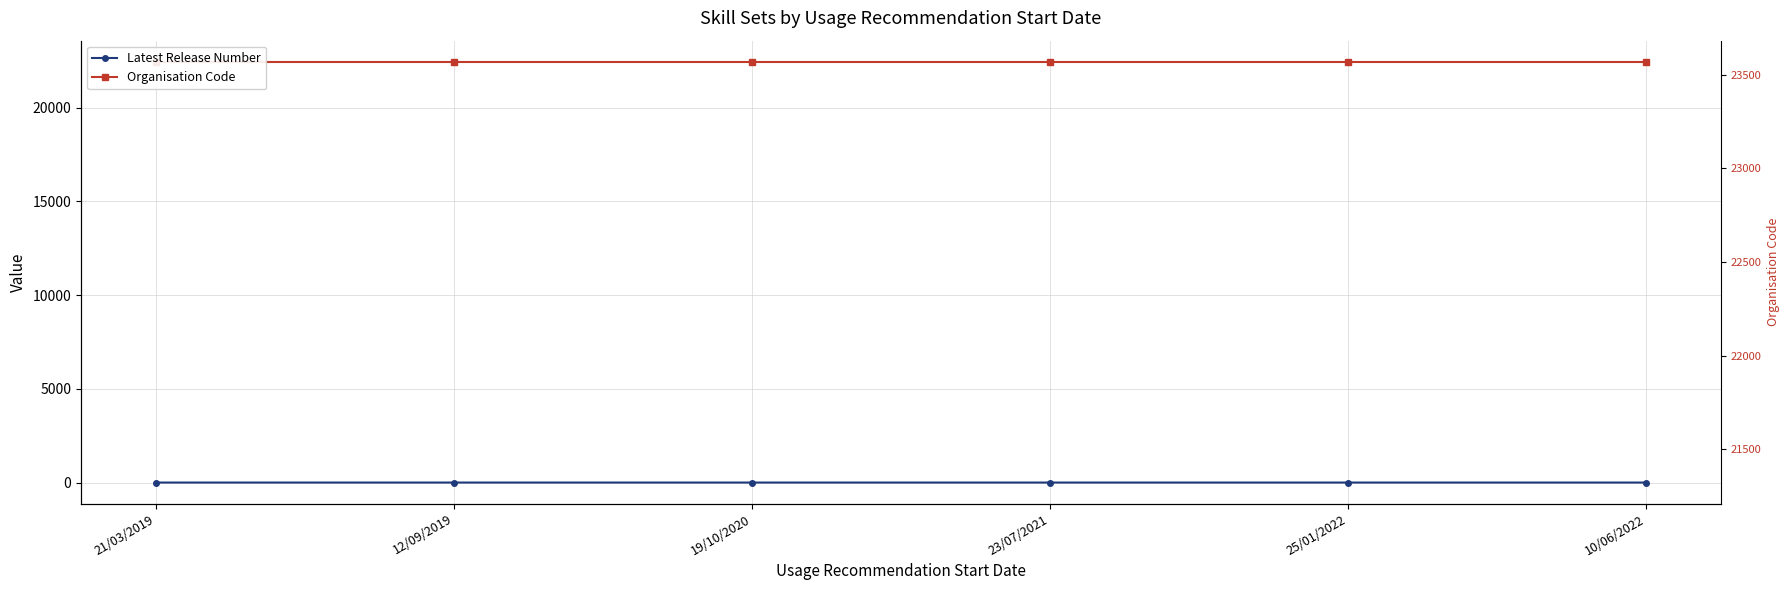

Which has a higher value, 23/07/2021 or 19/10/2020?

23/07/2021